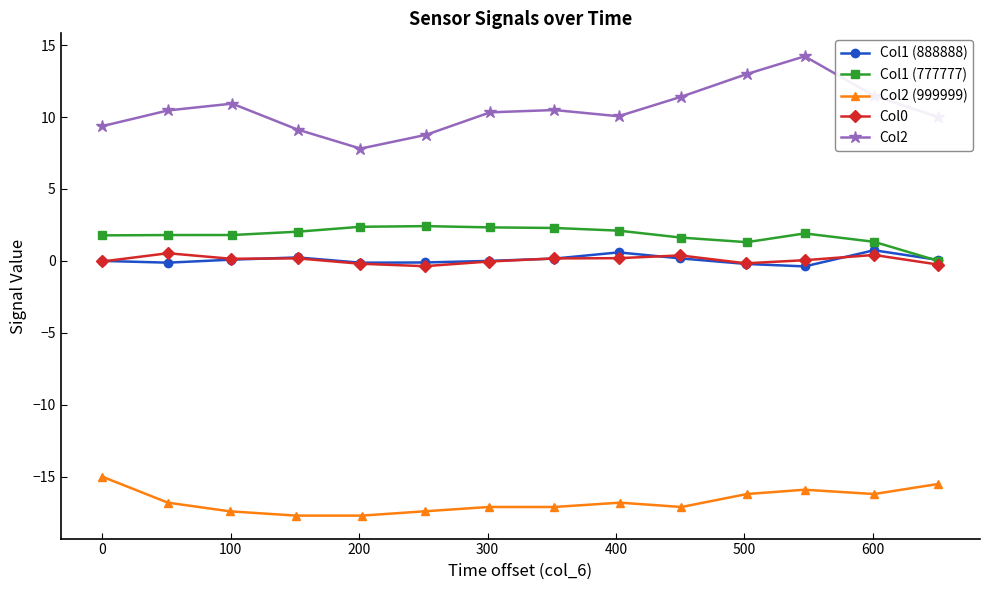

What is the difference between the second highest and second lowest values in the Col2 (999999) series?

2.2